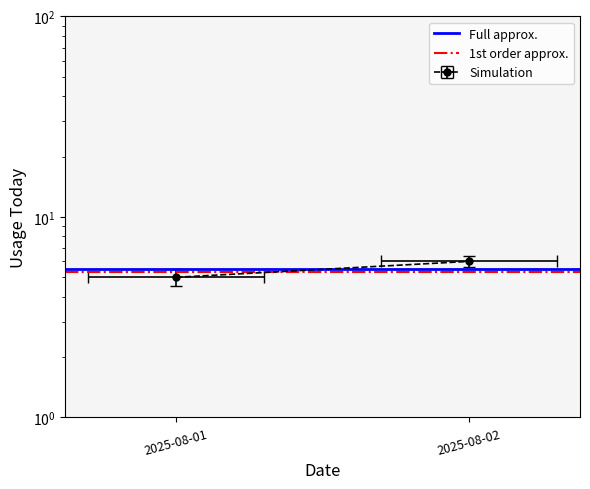

True or false: Full approx. has a value of 5.5 at 2025-08-02.

True